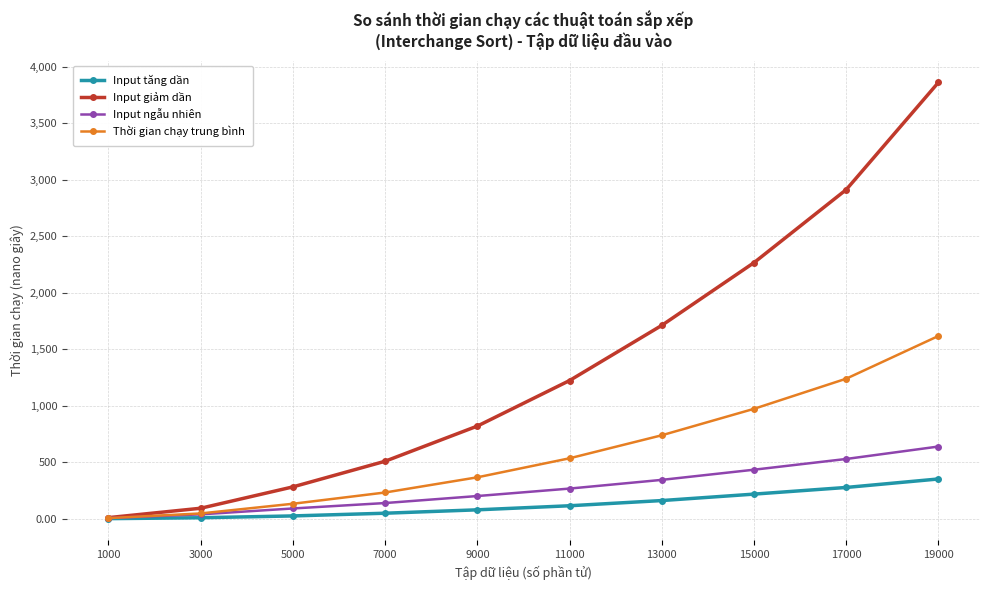

What is the sum of all Input giảm dần values?

13687.0